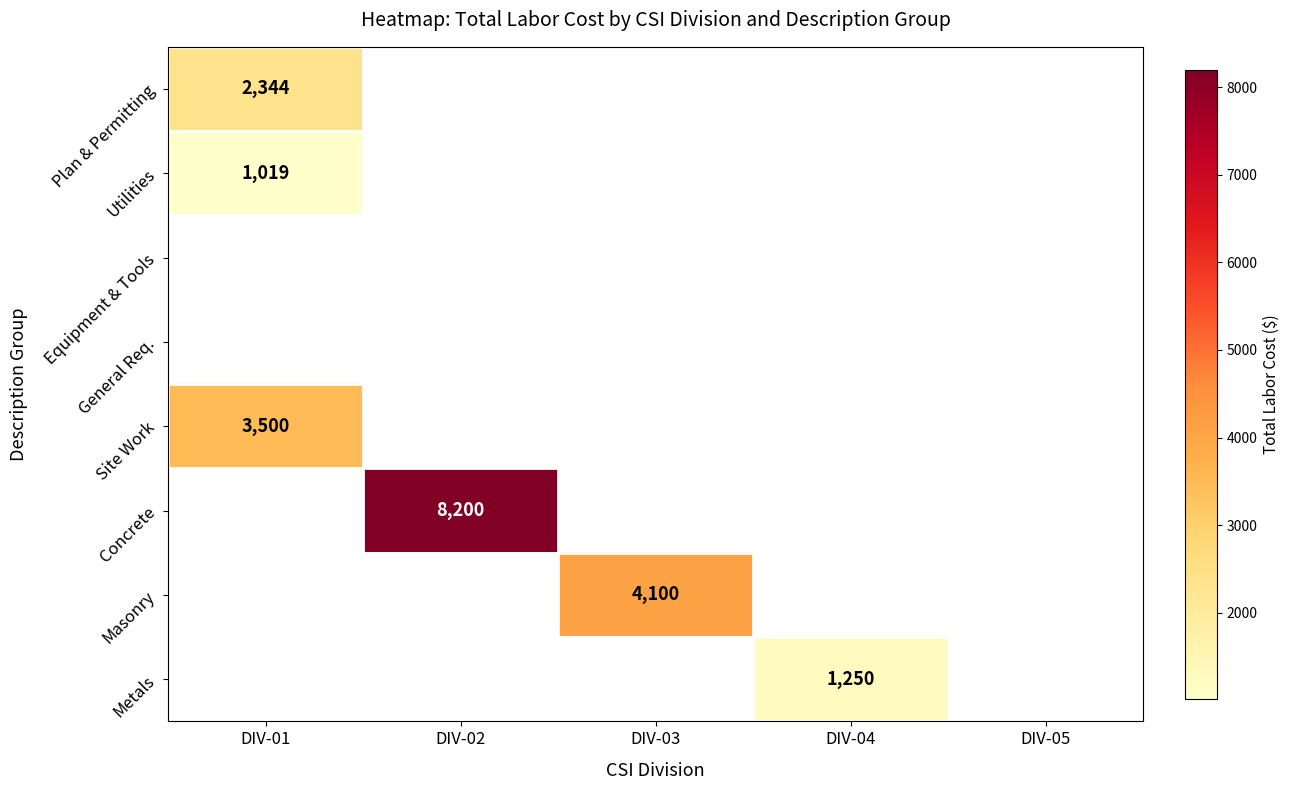

How many values in Plan & Permitting are above zero?

1